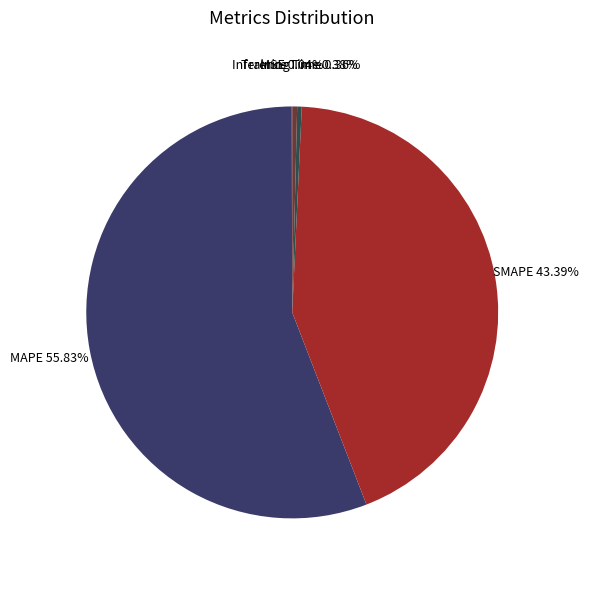

Which slice is the largest?

MAPE